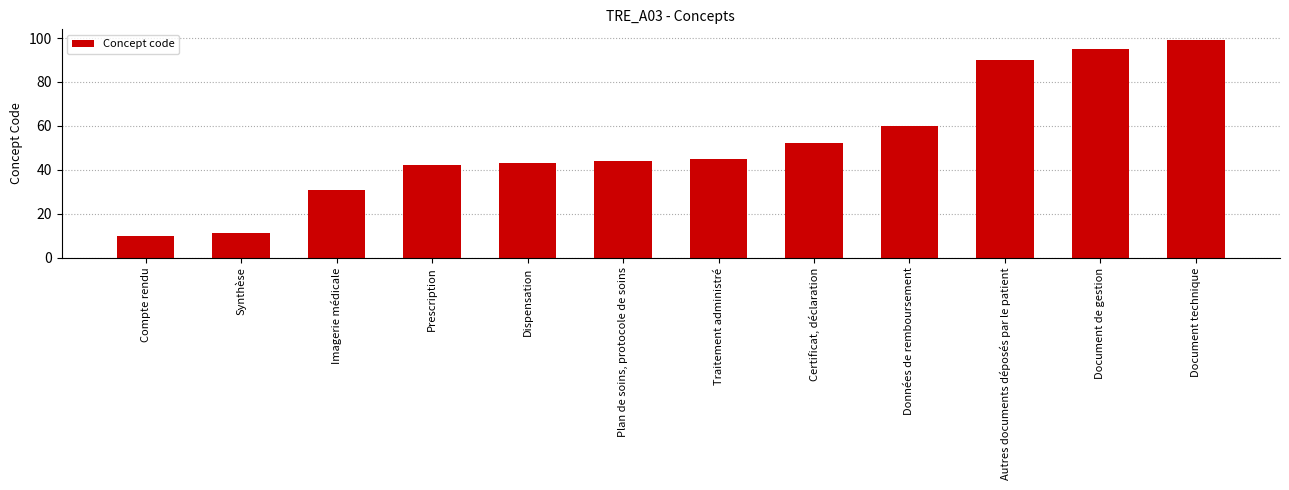

What is the approximate value at Imagerie médicale, to the nearest 5?

30